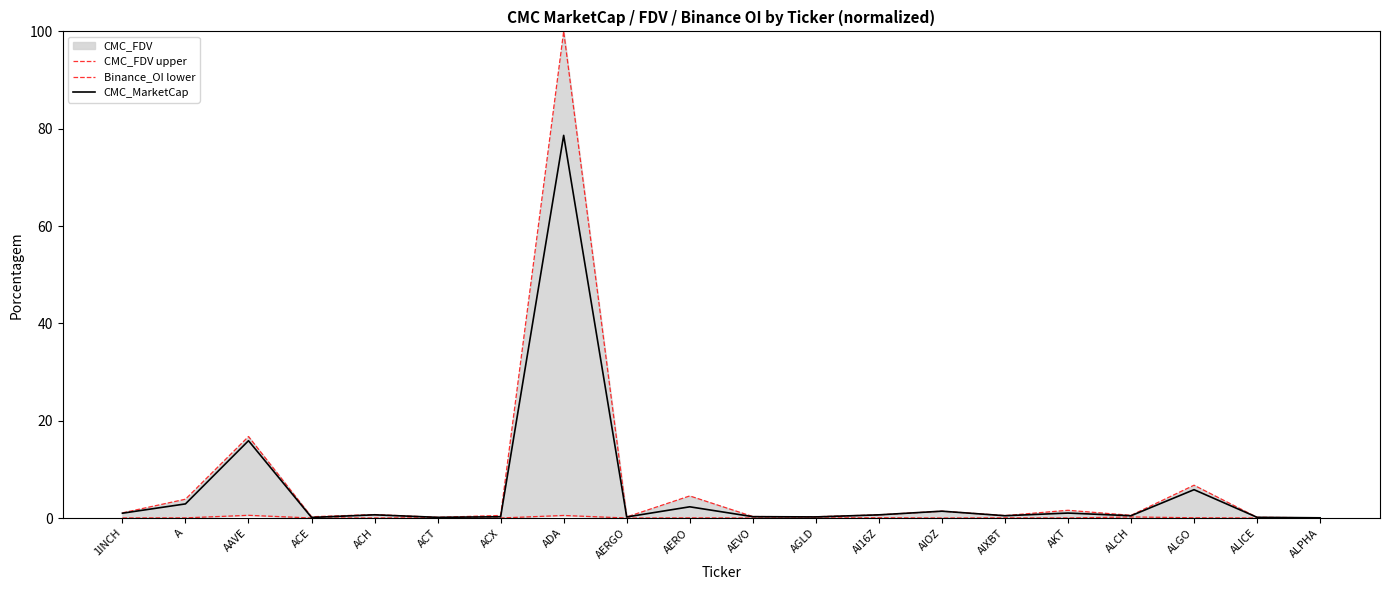

True or false: CMC_FDV upper and Binance_OI lower intersect in this chart.

False